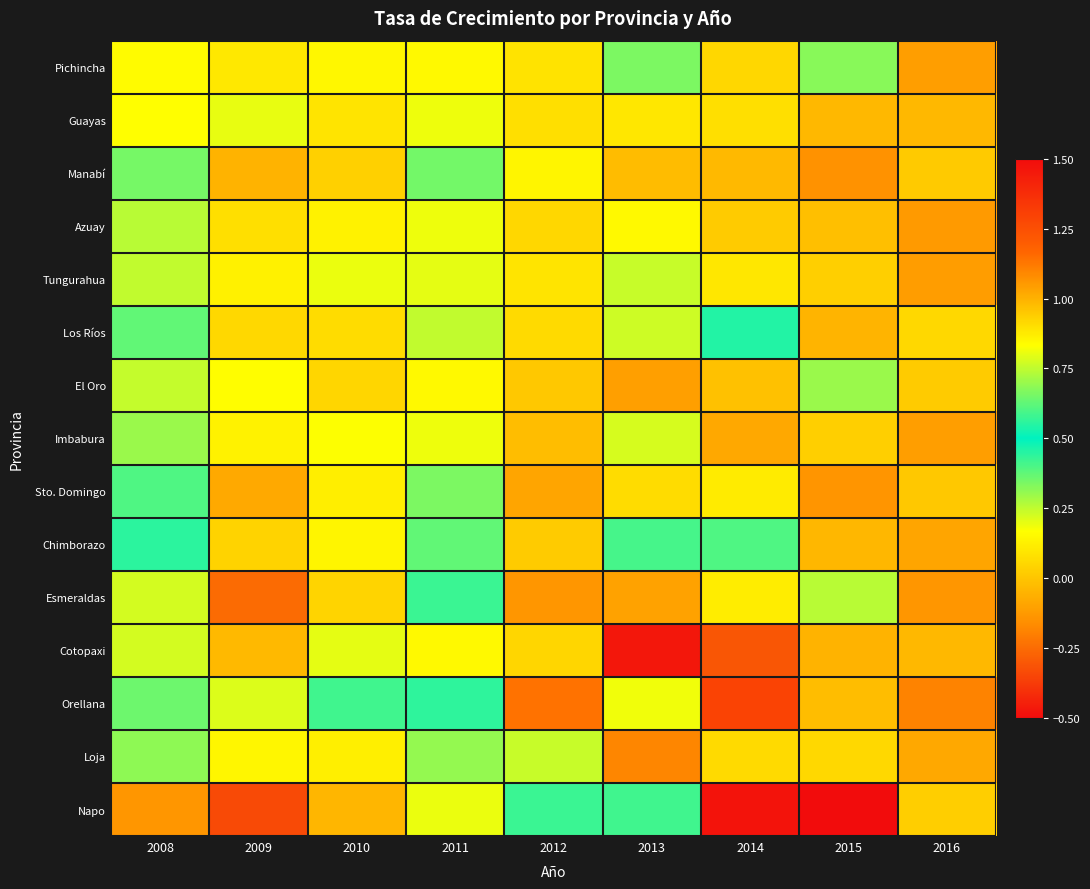

Count the number of data series in this chart.

15